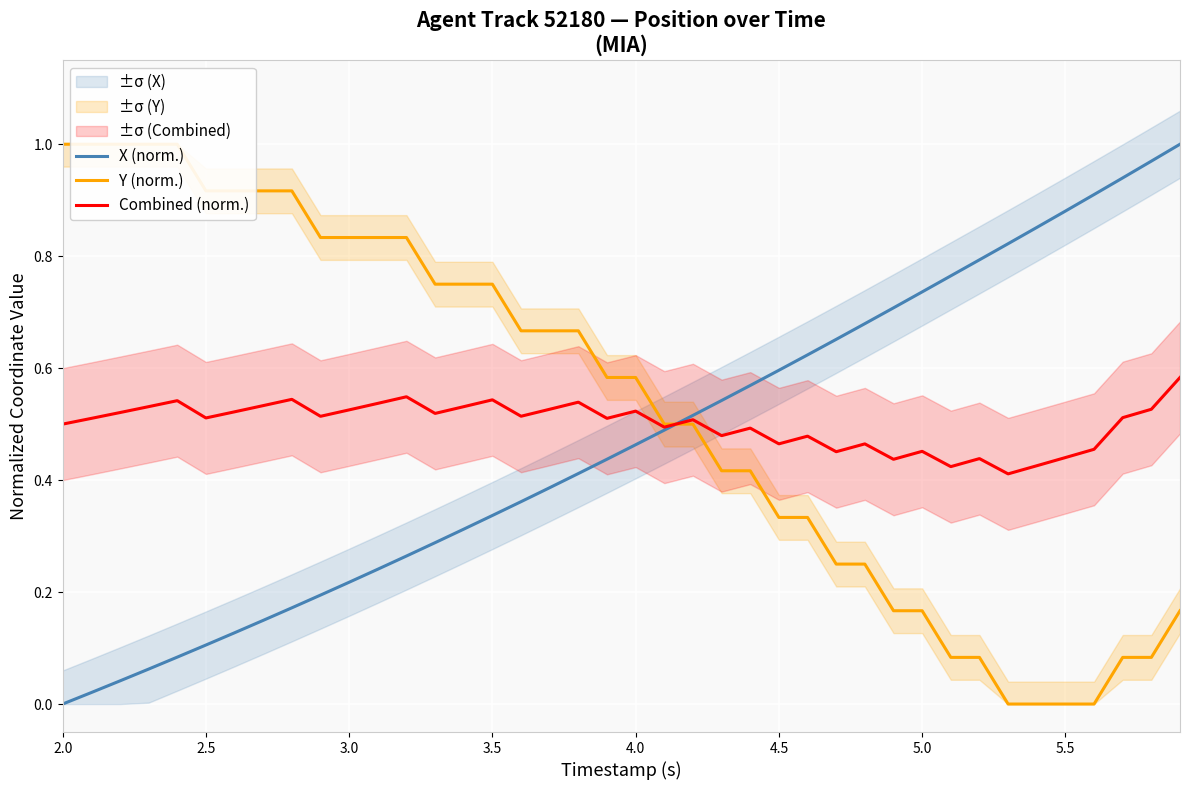

The value of X (norm.) at 4.5 is 1.0. True or false?

False